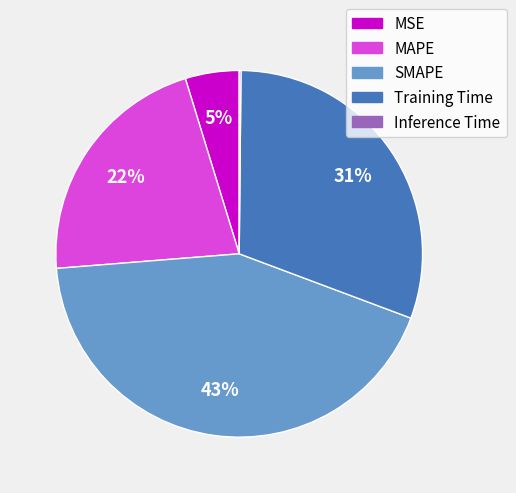

What is the largest slice in the pie chart?

SMAPE